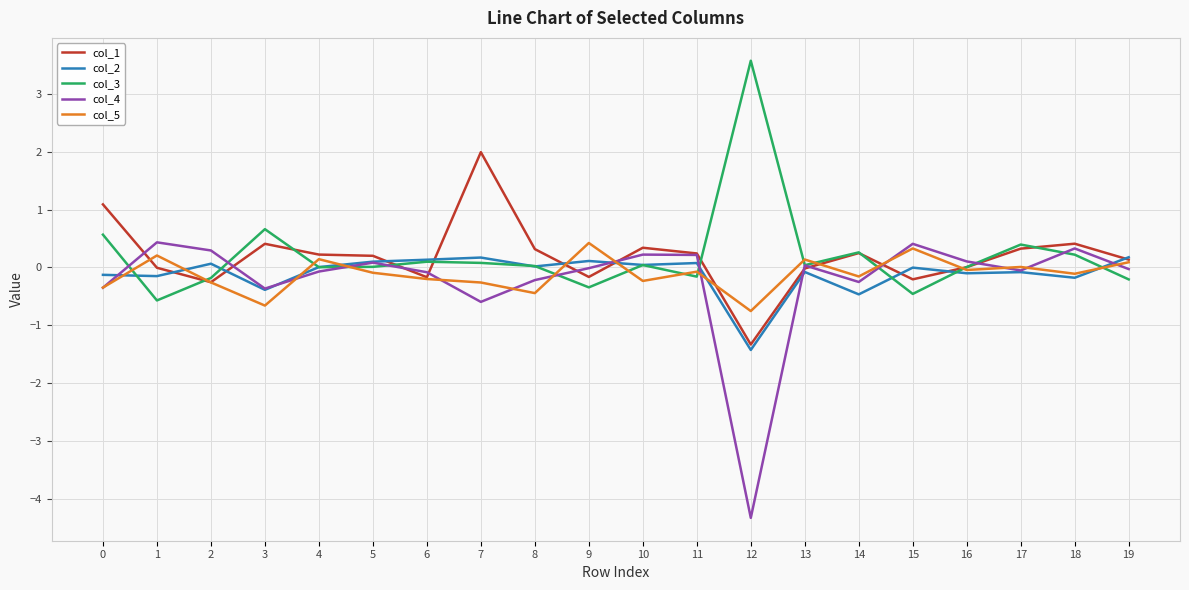

Which series has the widest spread of values?

col_4